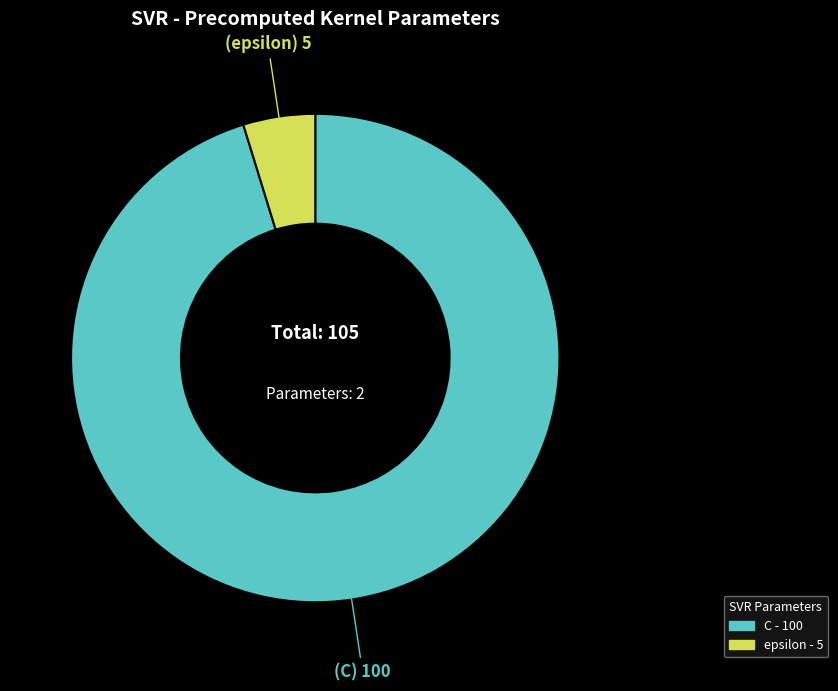

Rank the categories by value from lowest to highest.

epsilon, C